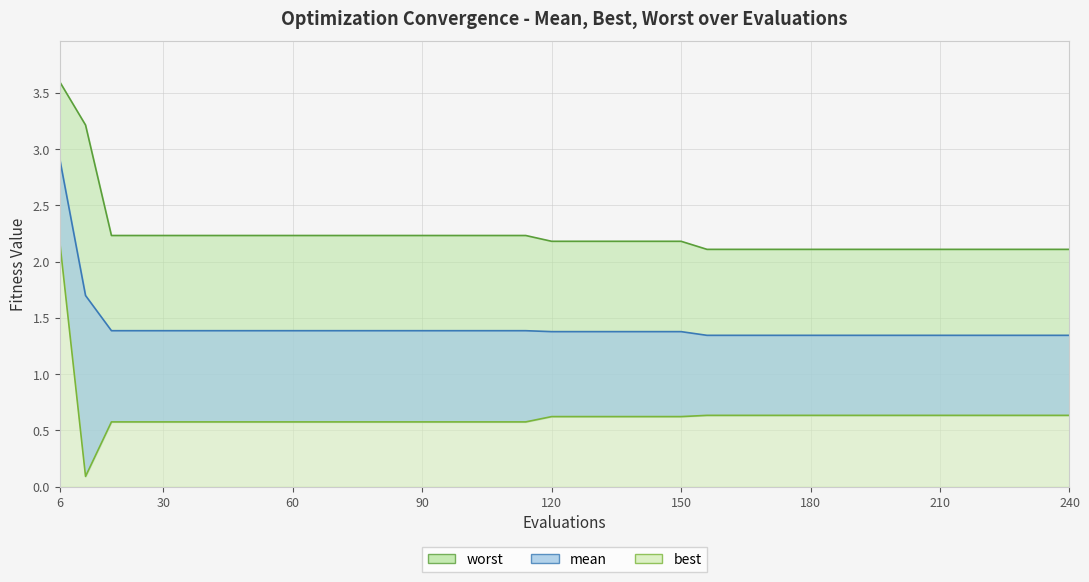

How many categories are shown in the chart?

40